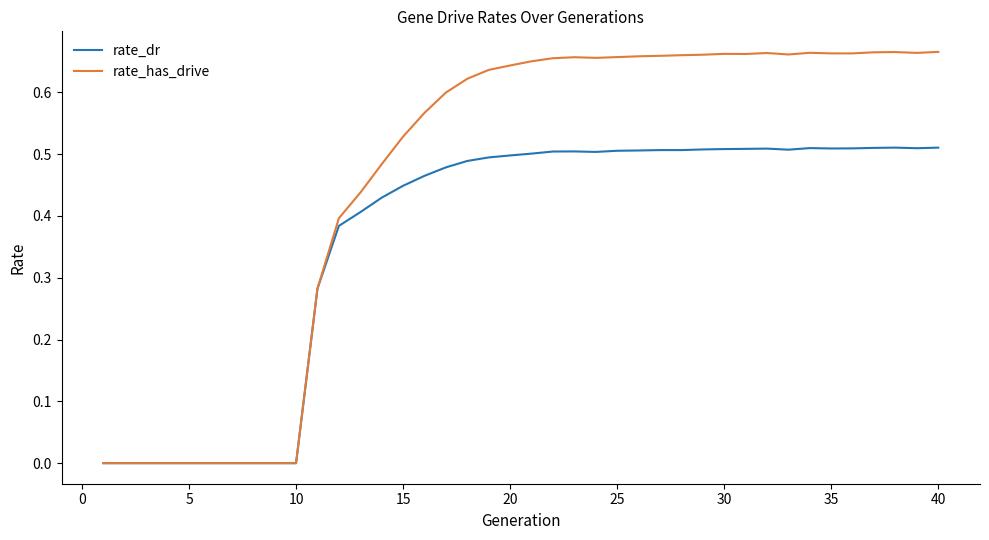

Which series has the widest spread of values?

rate_has_drive